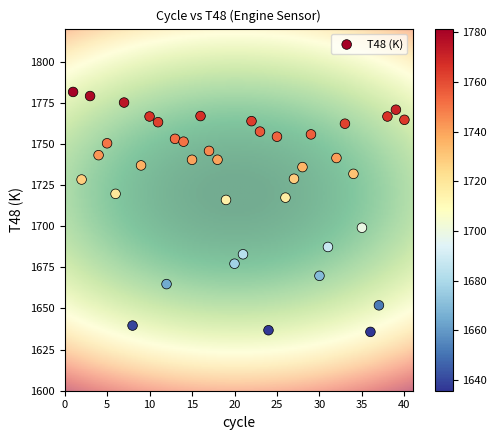

What is the range of X values (max minus min)?

39.0